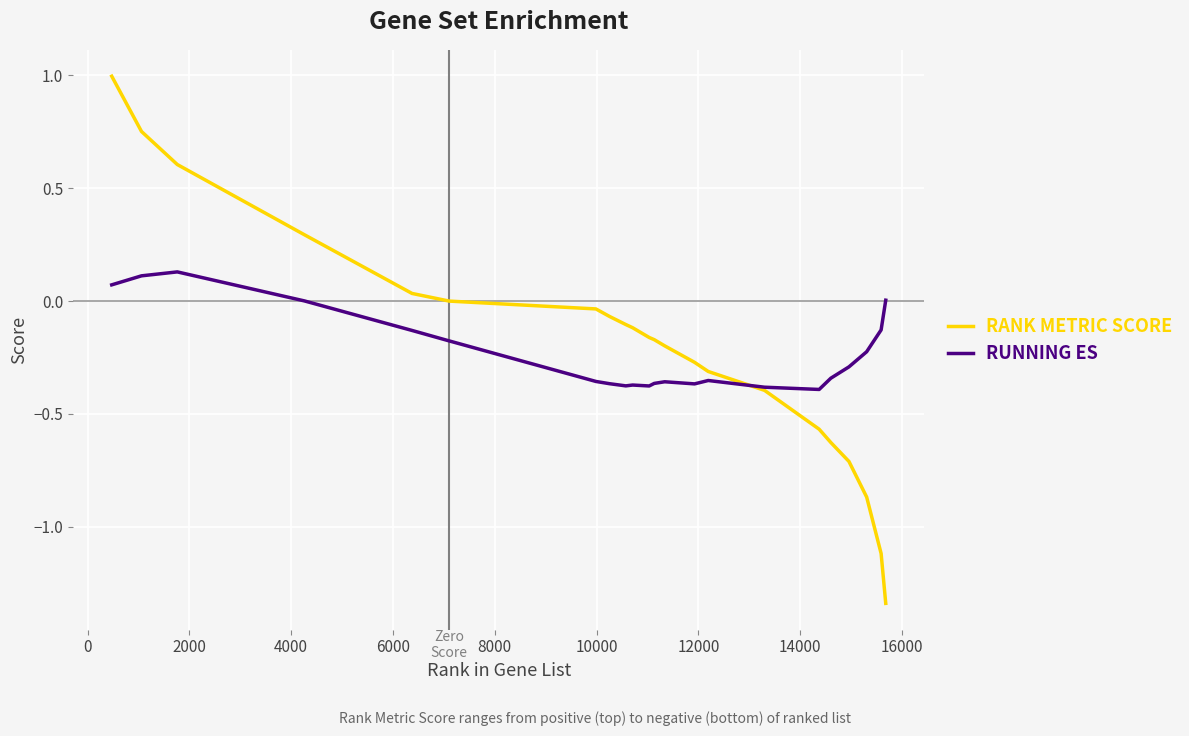

What is the maximum value shown in the chart?

1.0